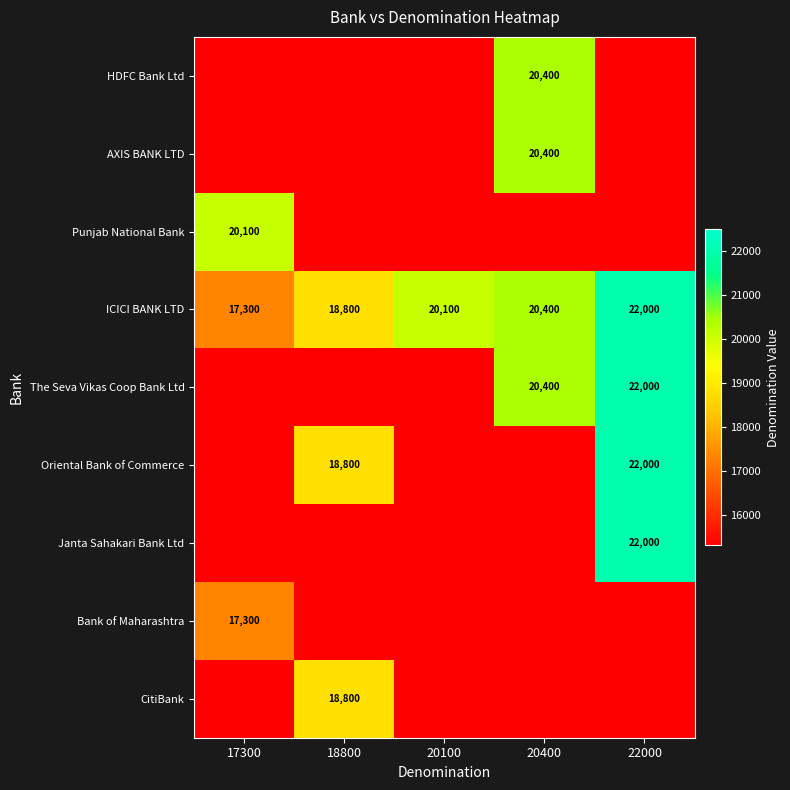

Is it true that CitiBank equals 3992 at 18800?

False